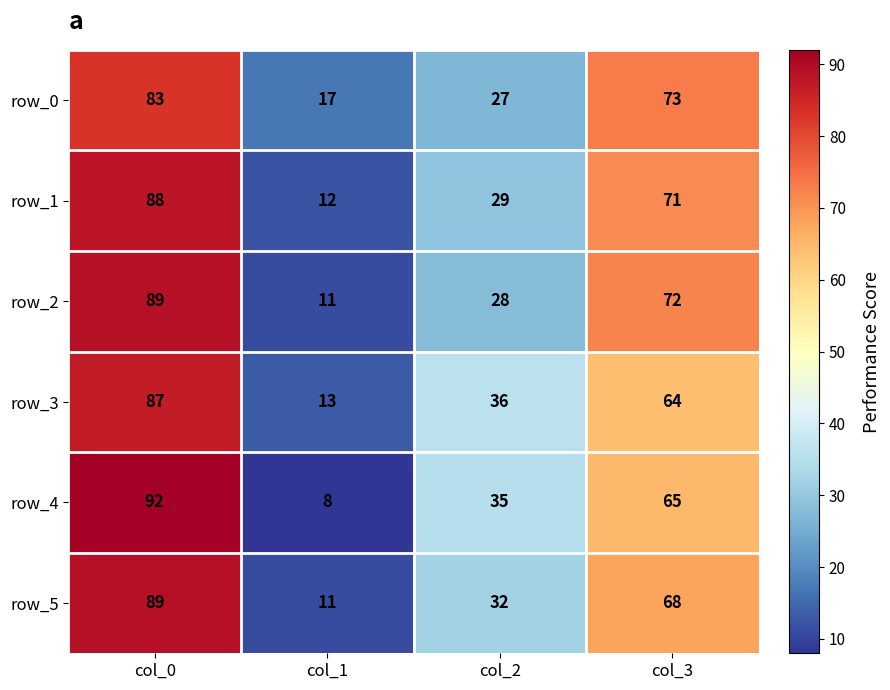

True or false: row_4 has a value of 26 at col_0.

False